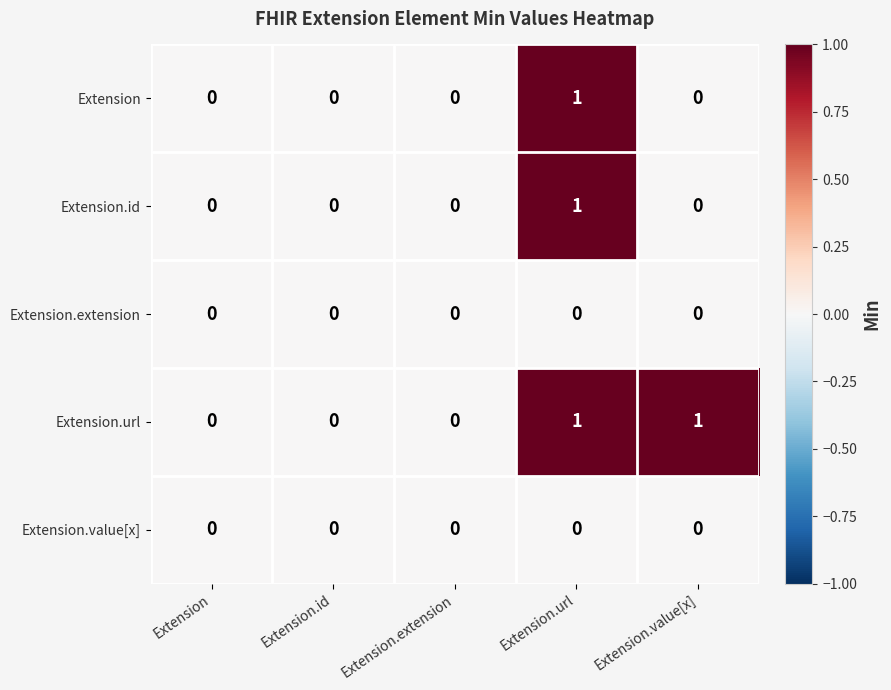

Reading left to right, extract all data points from this chart.

Extension: Extension=0	Extension.id=0	Extension.extension=0	Extension.url=1	Extension.value[x]=0
Extension.id: Extension=0	Extension.id=0	Extension.extension=0	Extension.url=1	Extension.value[x]=0
Extension.extension: Extension=0	Extension.id=0	Extension.extension=0	Extension.url=0	Extension.value[x]=0
Extension.url: Extension=0	Extension.id=0	Extension.extension=0	Extension.url=1	Extension.value[x]=1
Extension.value[x]: Extension=0	Extension.id=0	Extension.extension=0	Extension.url=0	Extension.value[x]=0